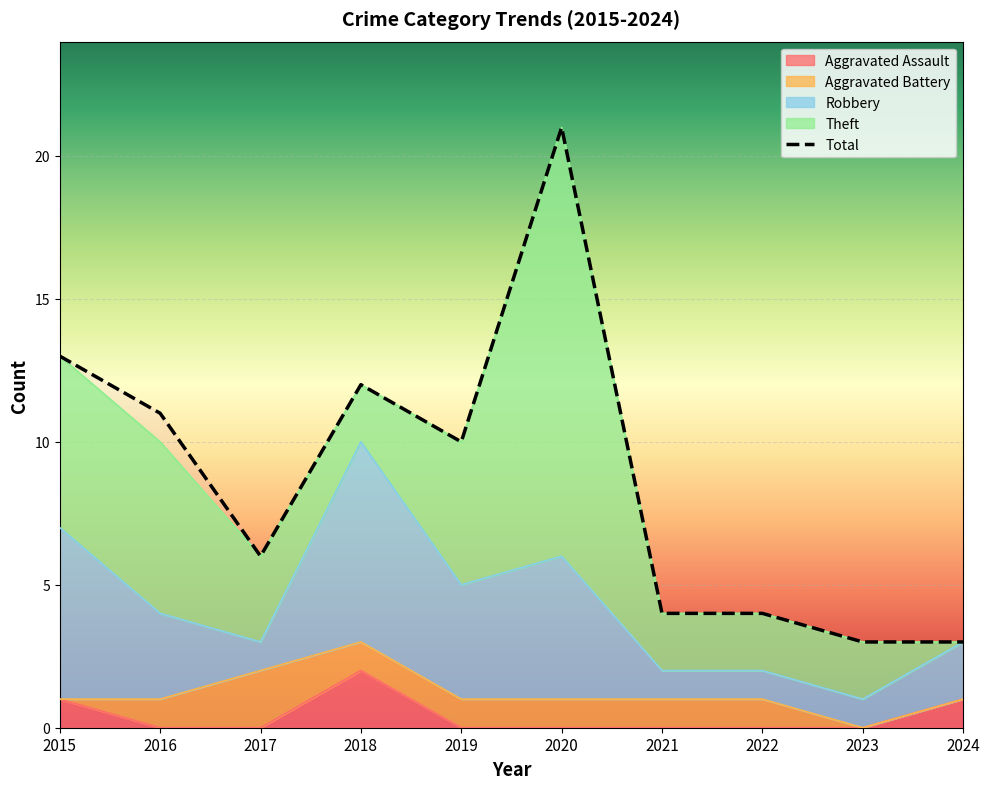

What is the value of the Total point at the 10th from the left?

3